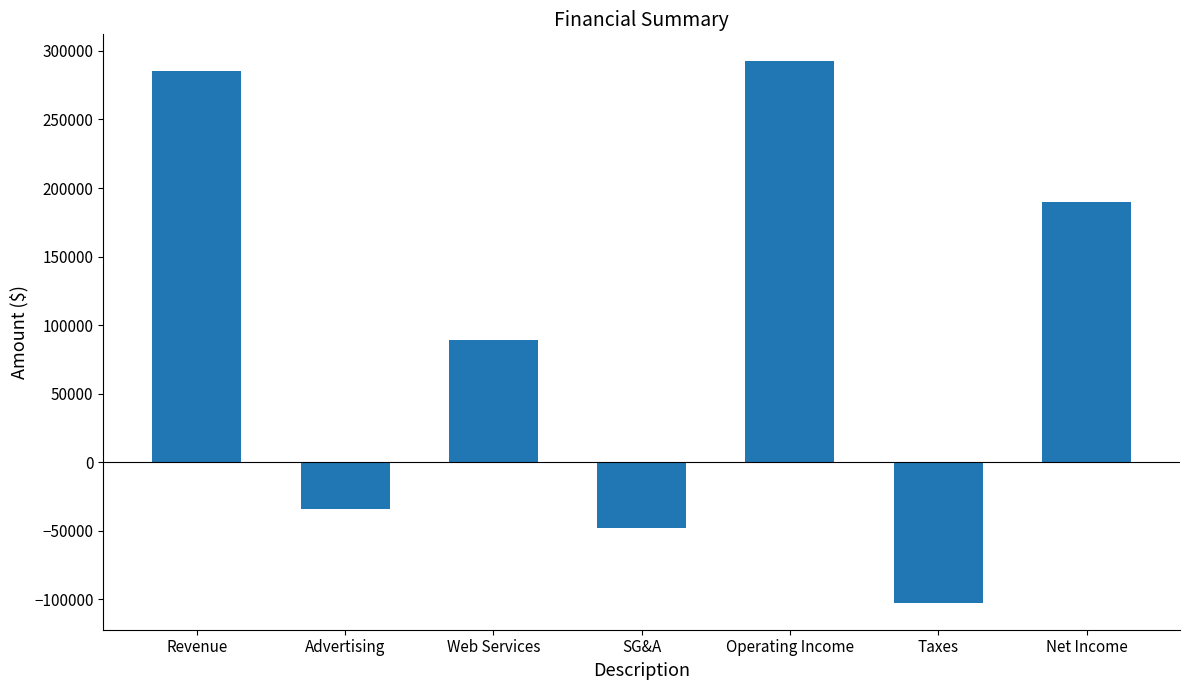

Rank the categories by value from highest to lowest.

Operating Income, Revenue, Net Income, Web Services, Advertising, SG&A, Taxes